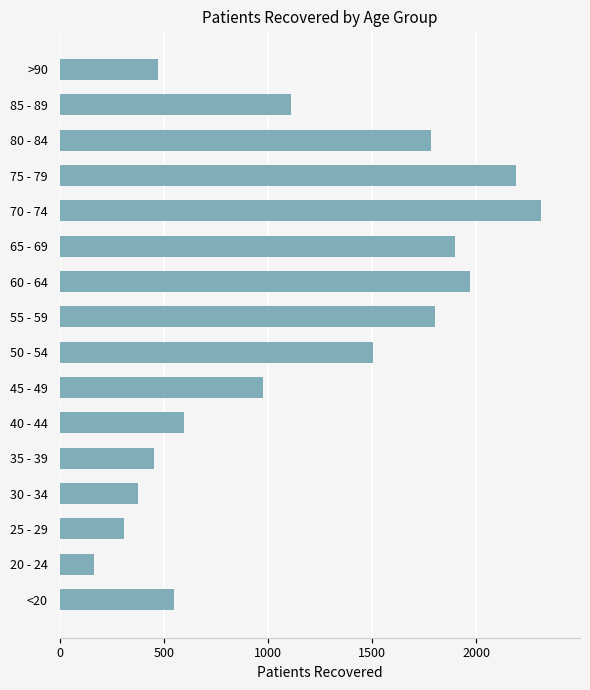

How many data points are less than 1112?

8